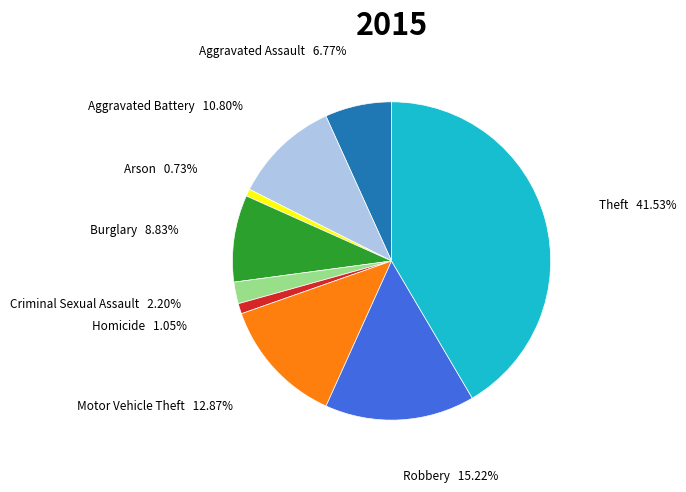

Is there any slice that represents more than half of the pie?

No